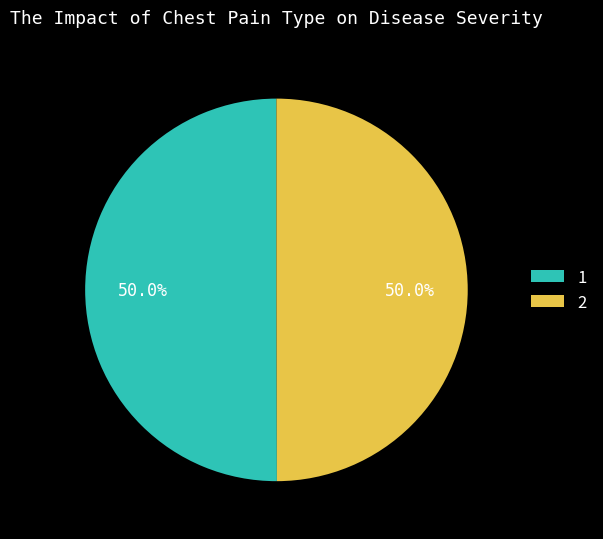

True or false: 1 accounts for 50% of the total.

True